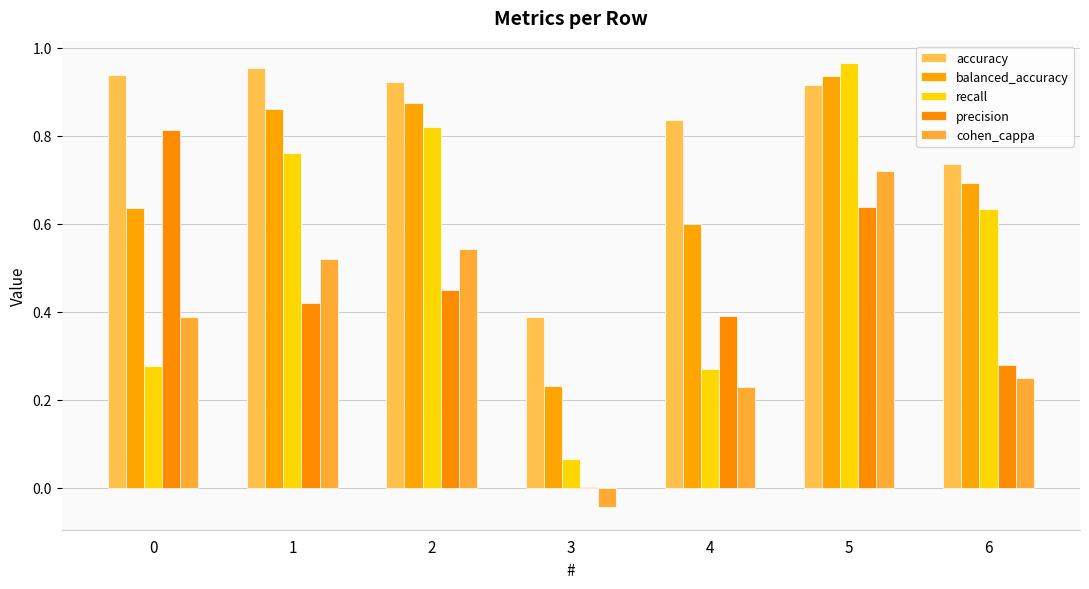

What is the value of the balanced_accuracy bar at the 5th from the left?

0.6